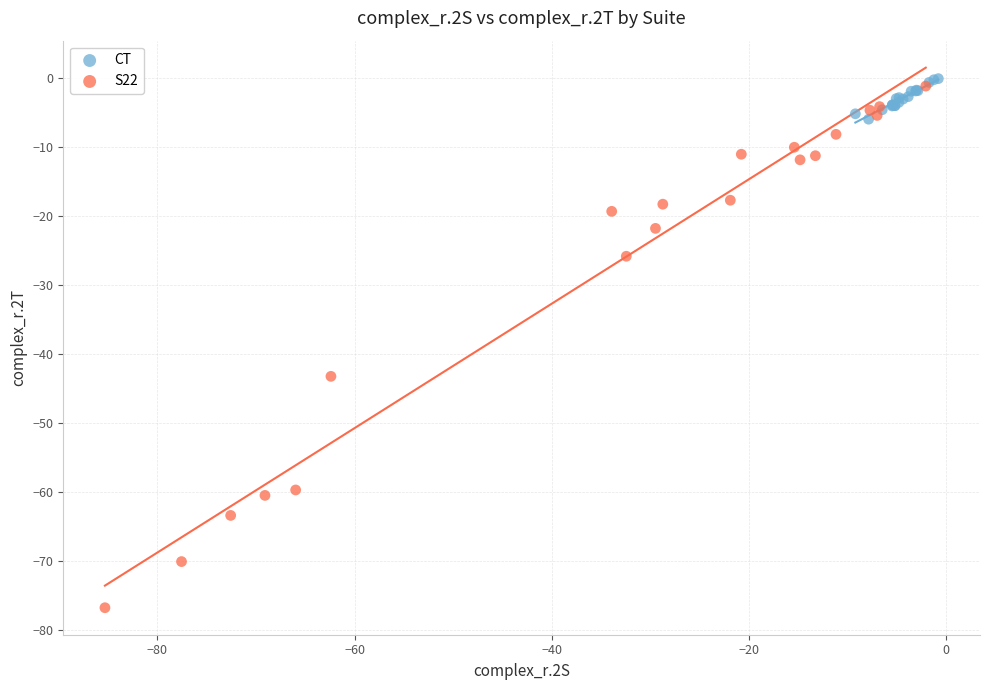

Which series reaches the maximum Y coordinate?

CT